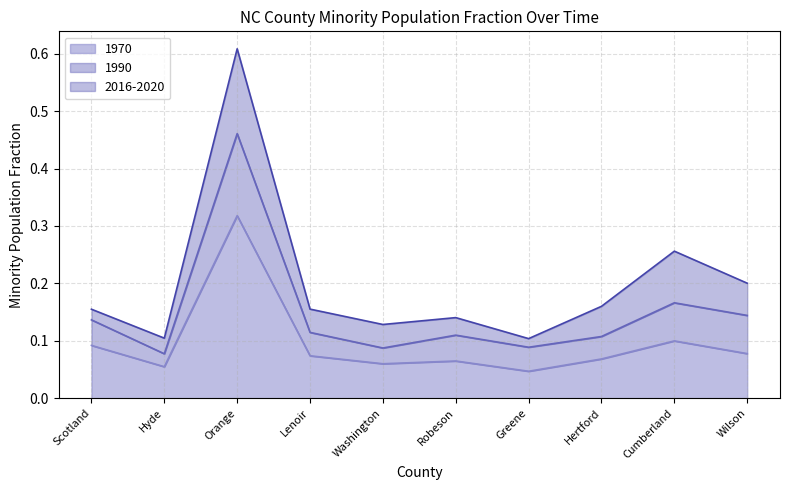

Rank the series by their maximum value, from lowest to highest.

1970, 1990, 2016-2020